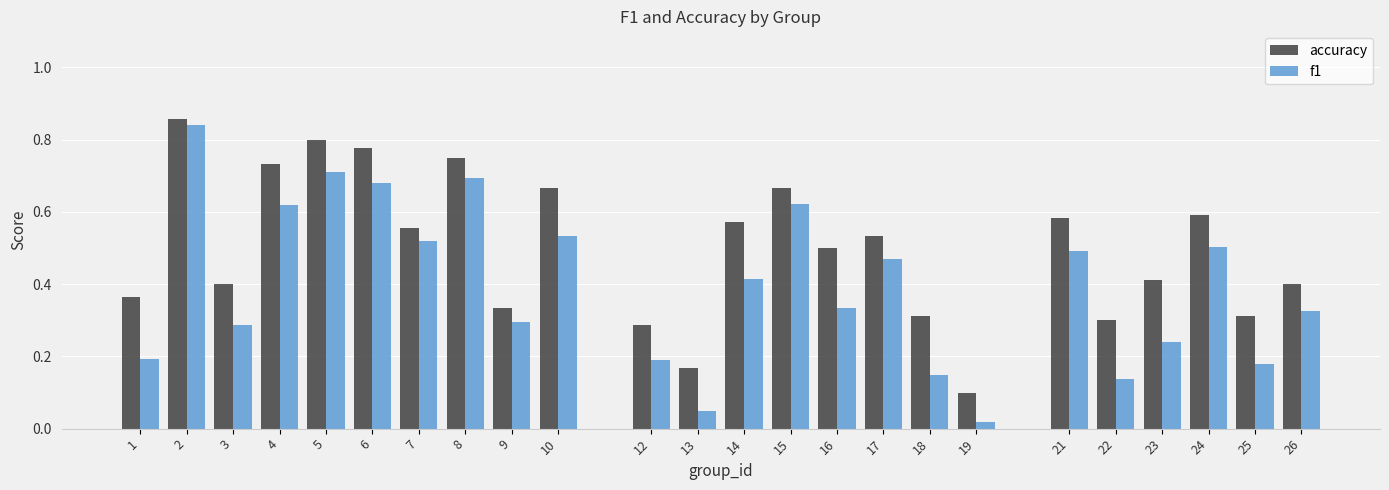

What is the sum of all accuracy values?

12.0